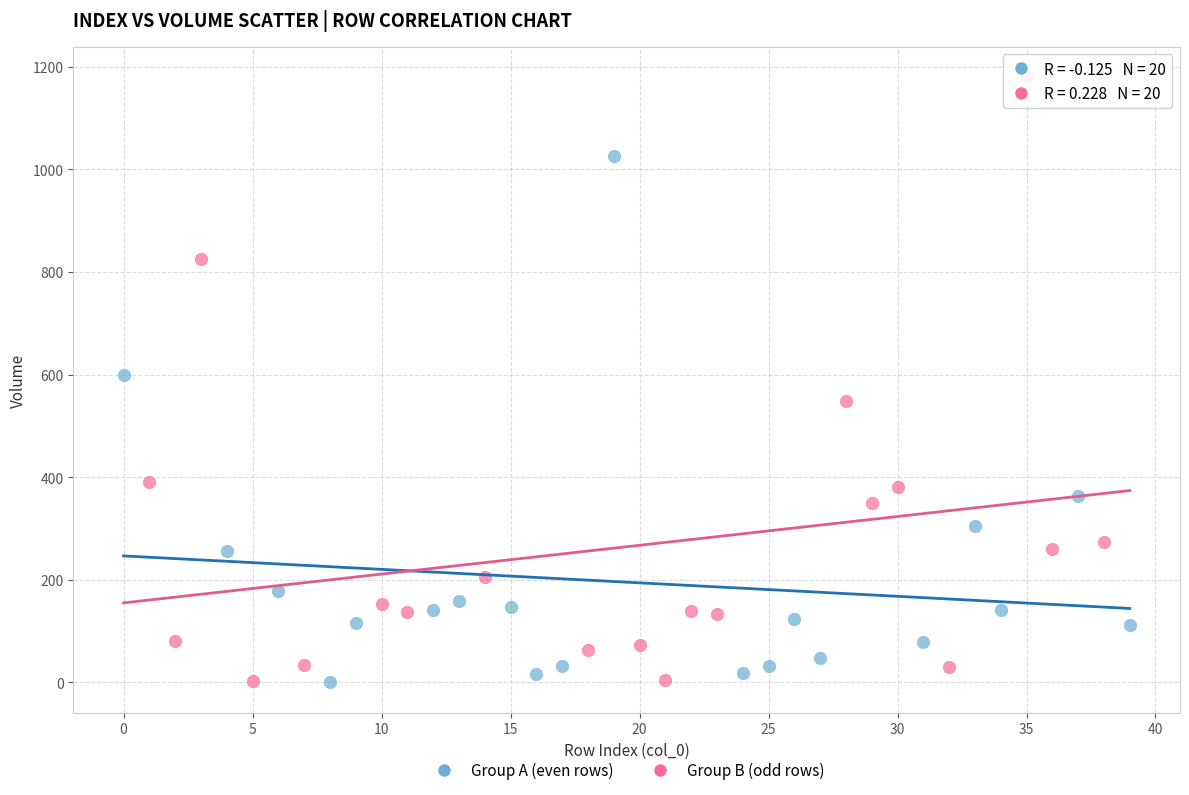

Which series reaches the maximum Y coordinate?

Group B (odd rows)